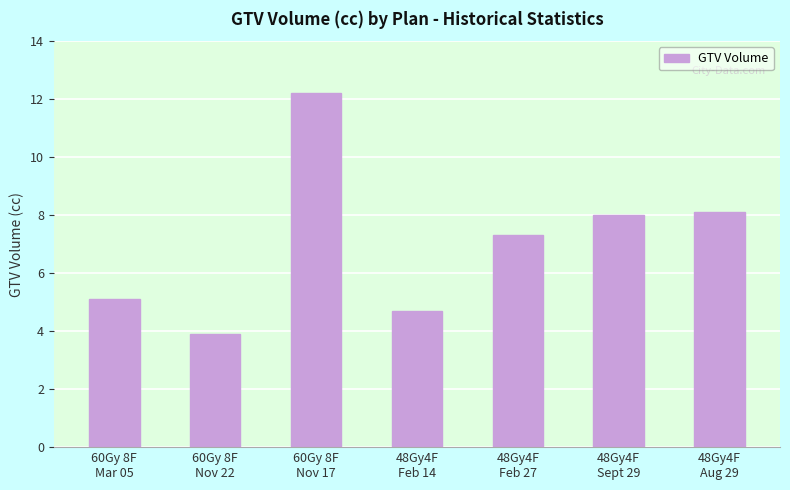

Are the bars grouped side by side (vs. stacked)?

No